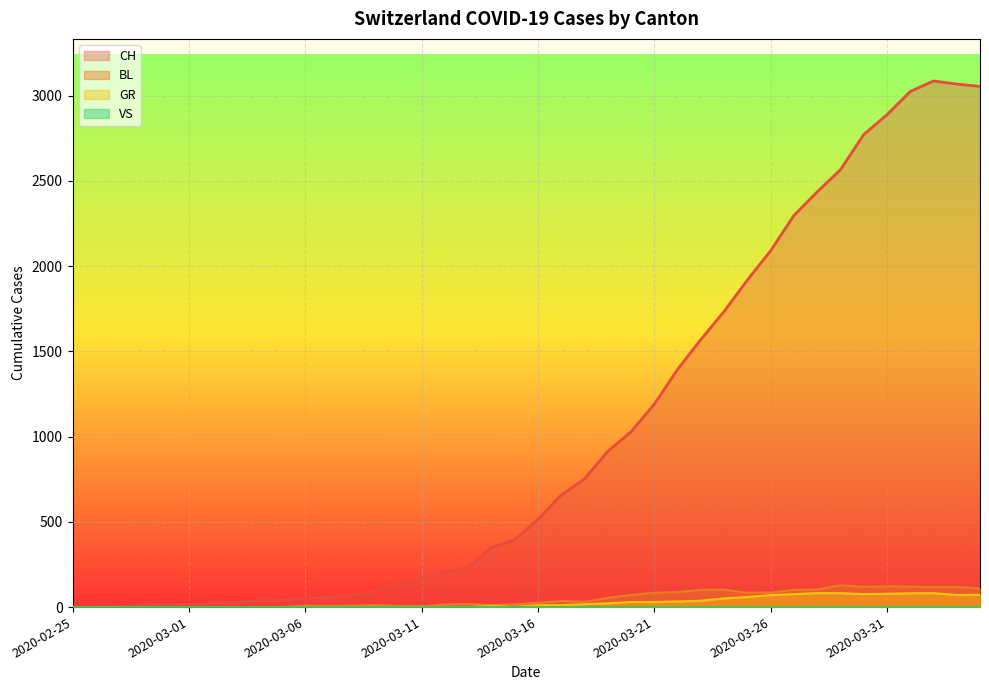

What is the difference between the maximum and minimum values in the CH series?

3086